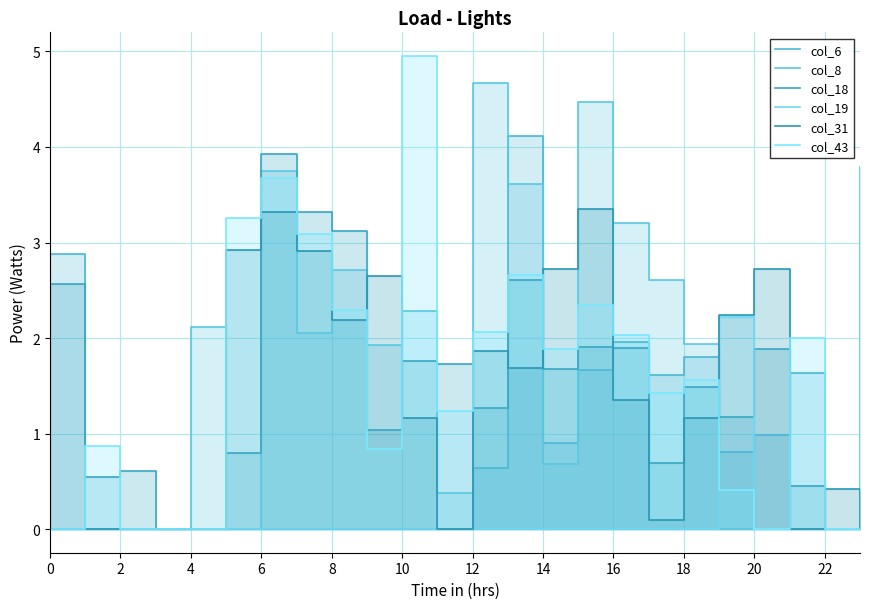

What is the difference between the maximum and second lowest values in the col_43 series?

5.0